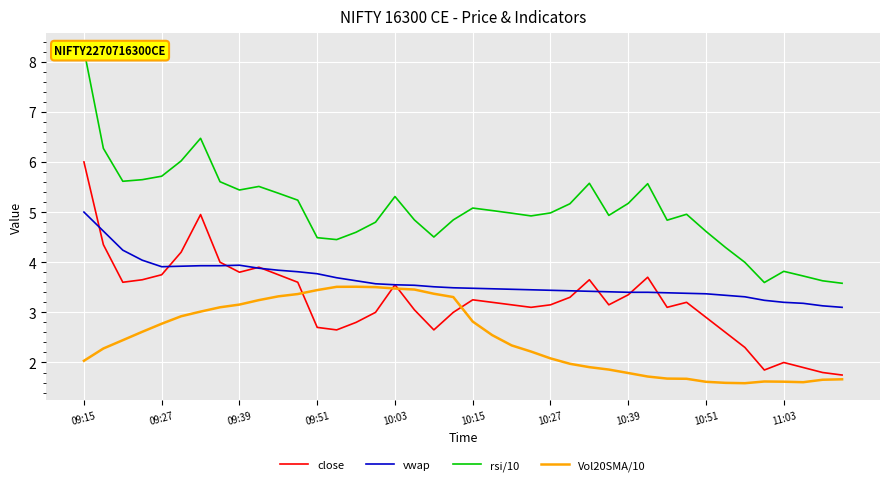

Is it true that close equals 1.8 at 38?

True